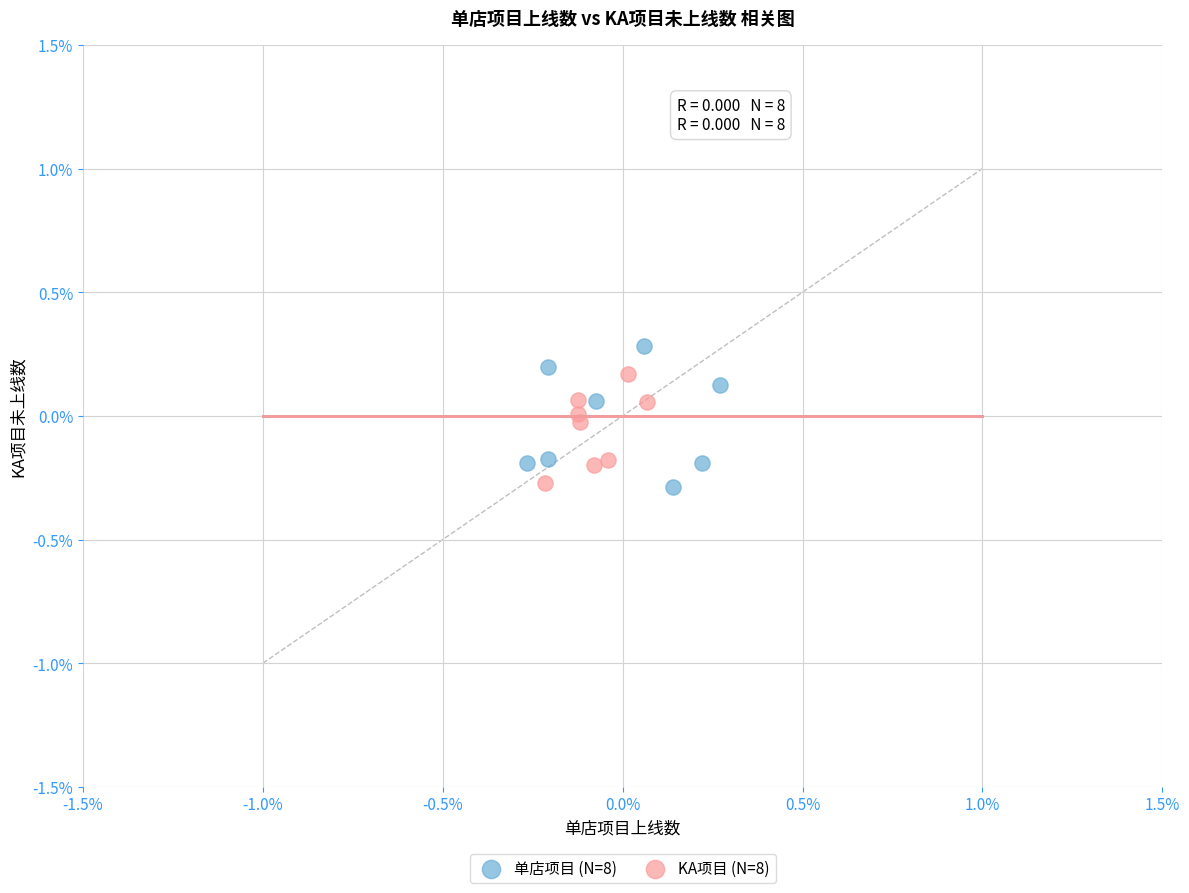

What are all the series names shown in the legend?

单店项目 (N=8), KA项目 (N=8)